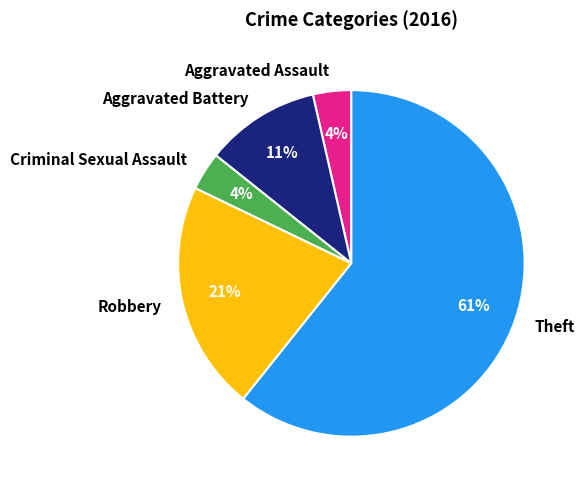

Is it true that Robbery is 21% of the pie?

True